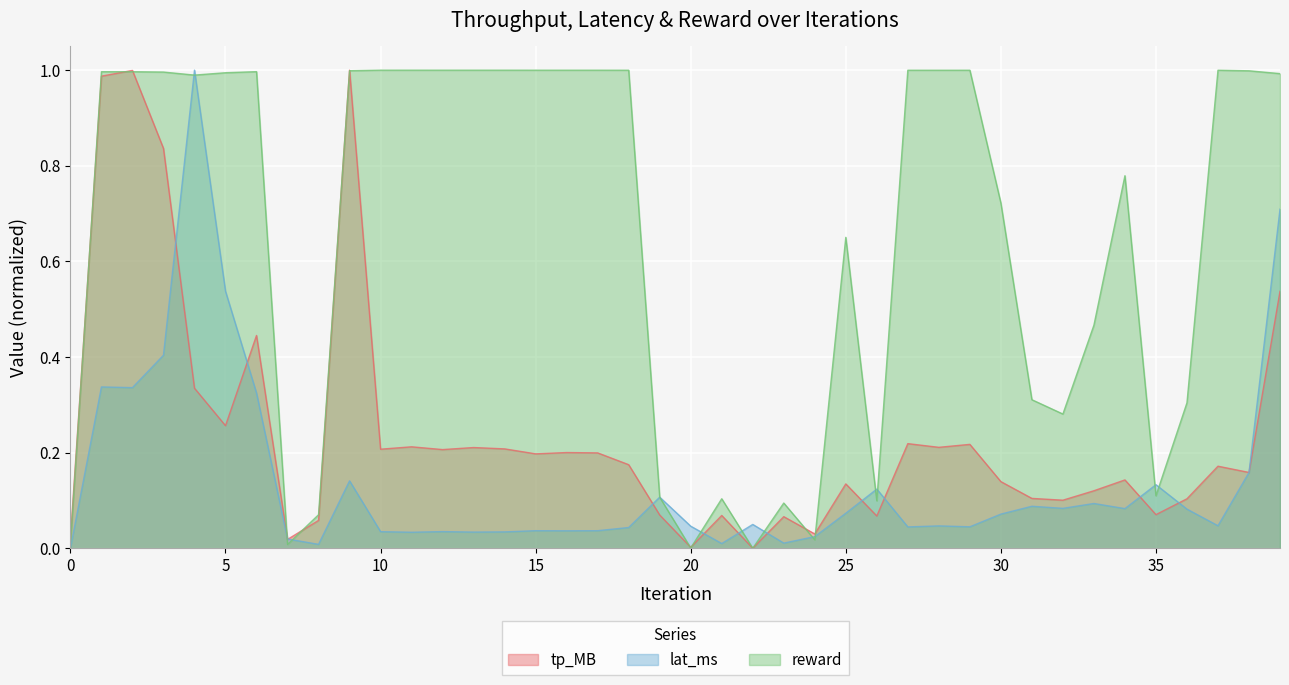

What are all the series names shown in the legend?

tp_MB, lat_ms, reward